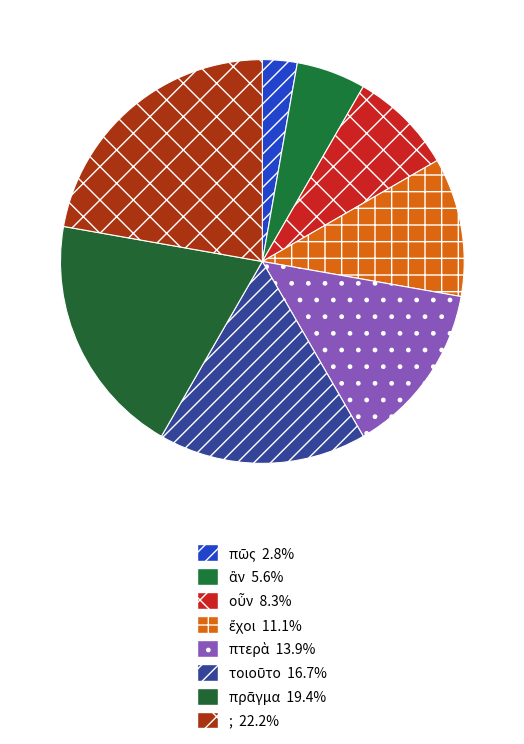

What percentage is NOT represented by ἂν?

94.4%